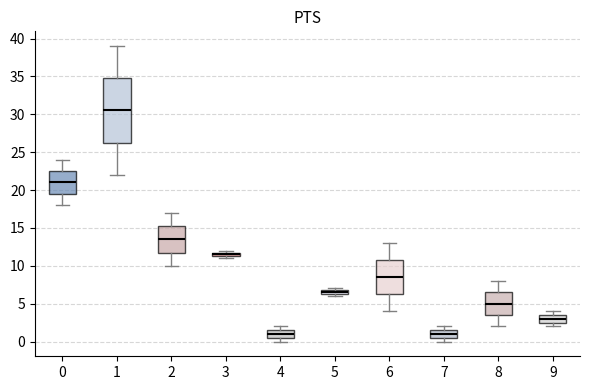

Which box's median line is the highest?

1